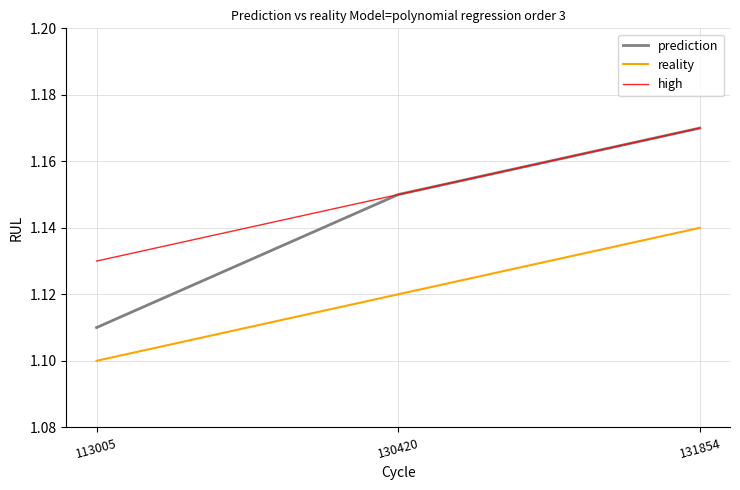

Which series has the largest range (max minus min)?

prediction